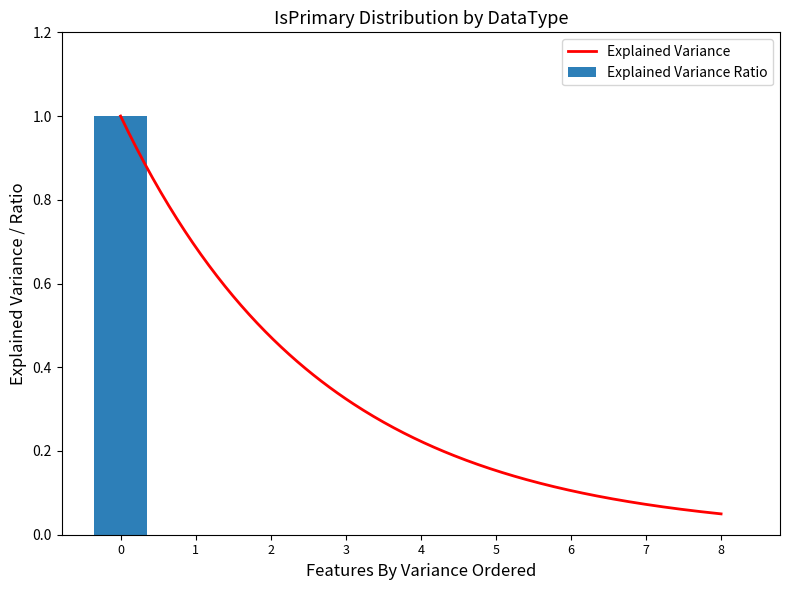

Is it true that Explained Variance Ratio equals 0 at 7?

True